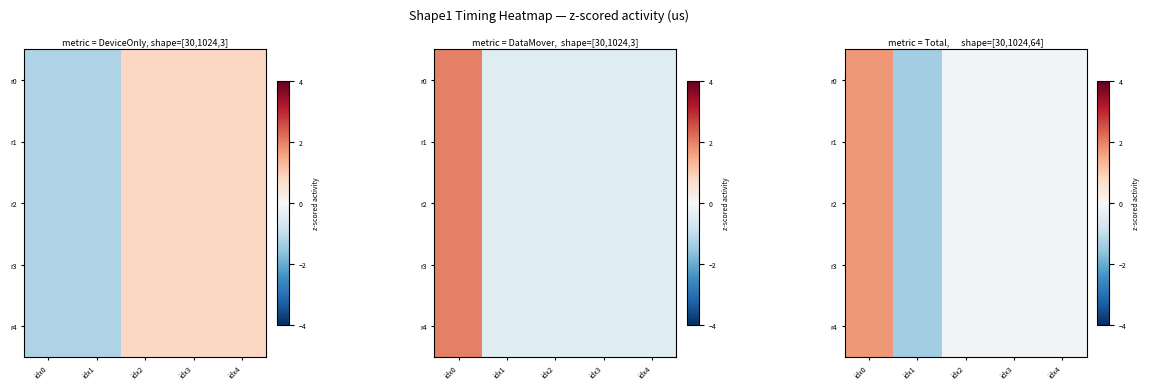

Is it true that r0 equals -0.7 at idx1?

False